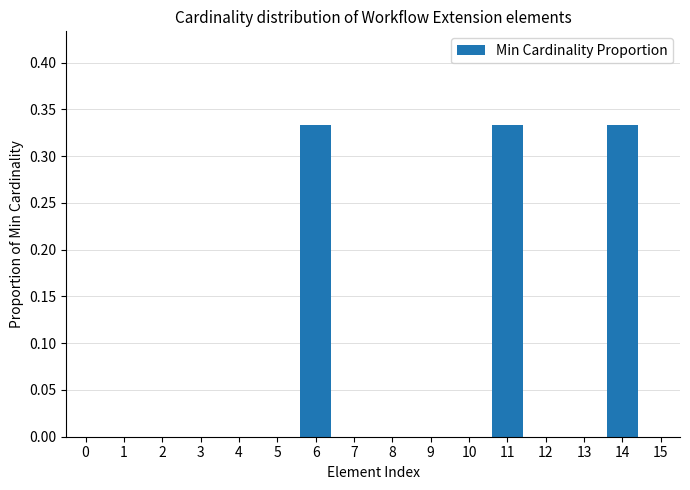

The value at 1 is 0.1. True or false?

False